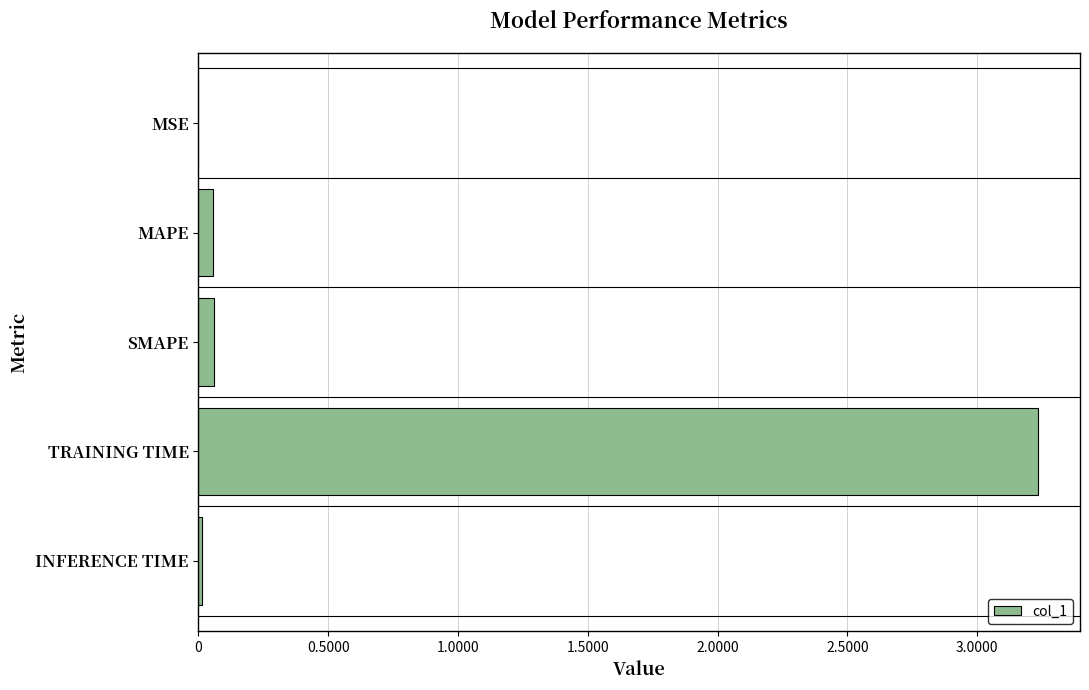

What is the sum of all values?

3.4